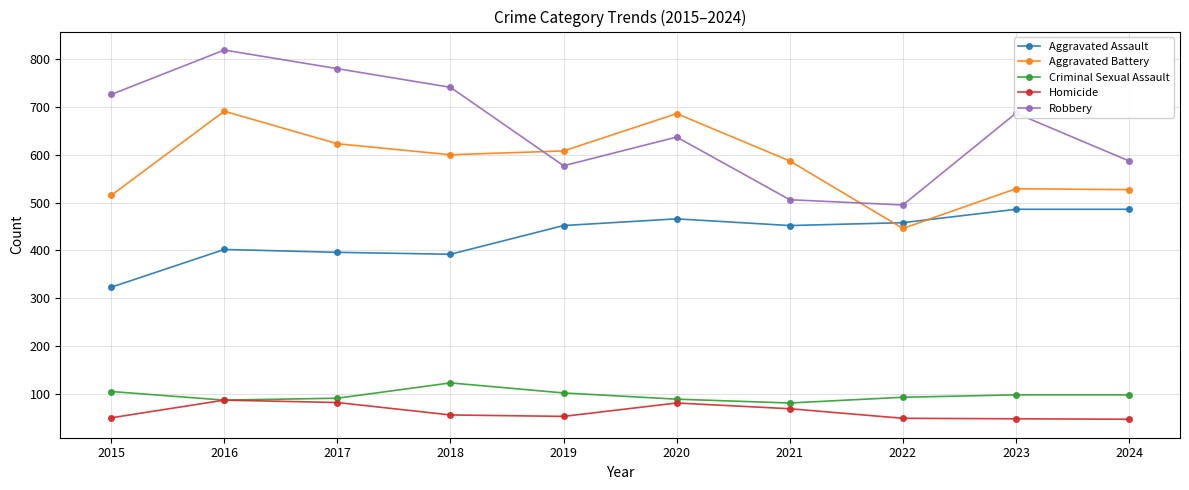

Which series has the widest spread of values?

Robbery